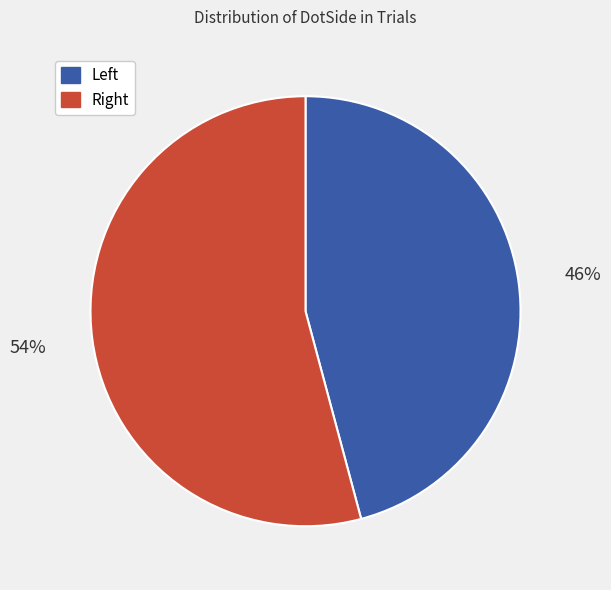

Count the number of slices in the pie.

2